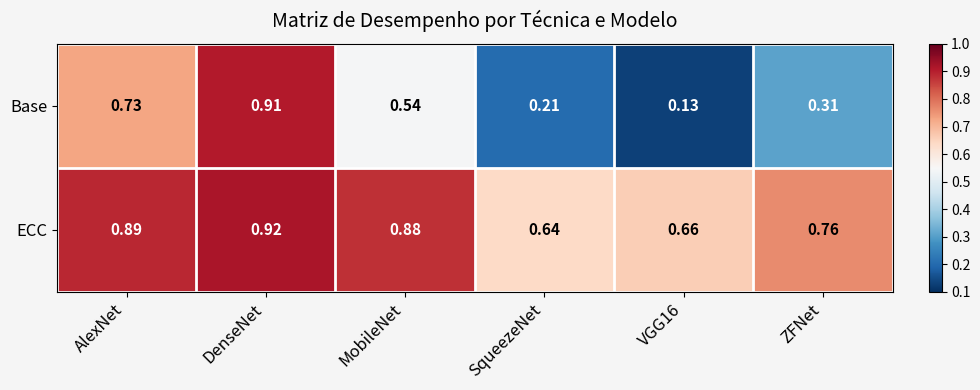

At which category is the sum across all series the highest?

DenseNet